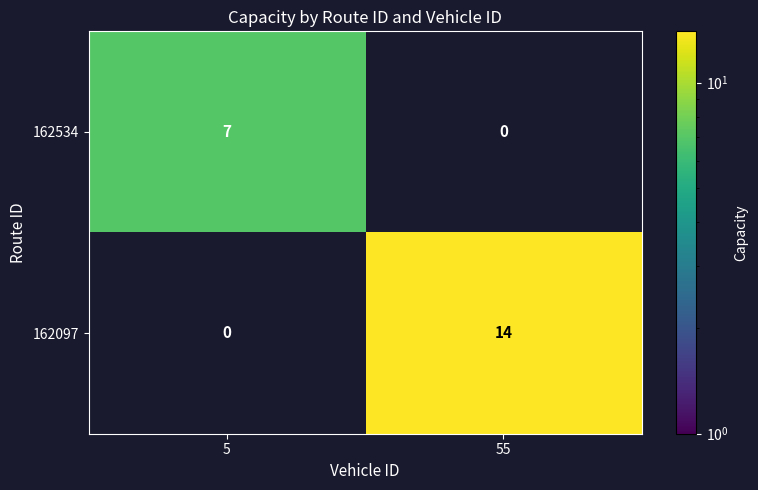

At which category does the chart reach its peak across all series?

55